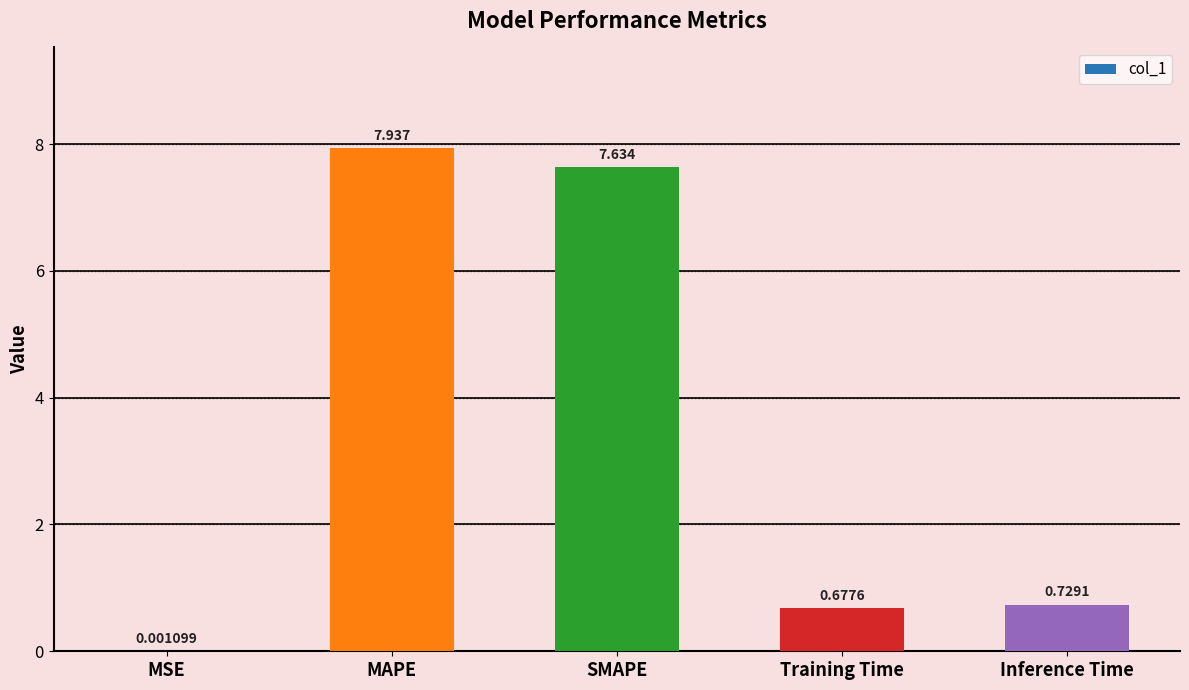

Where is the data nearest to the value 3?

Inference Time